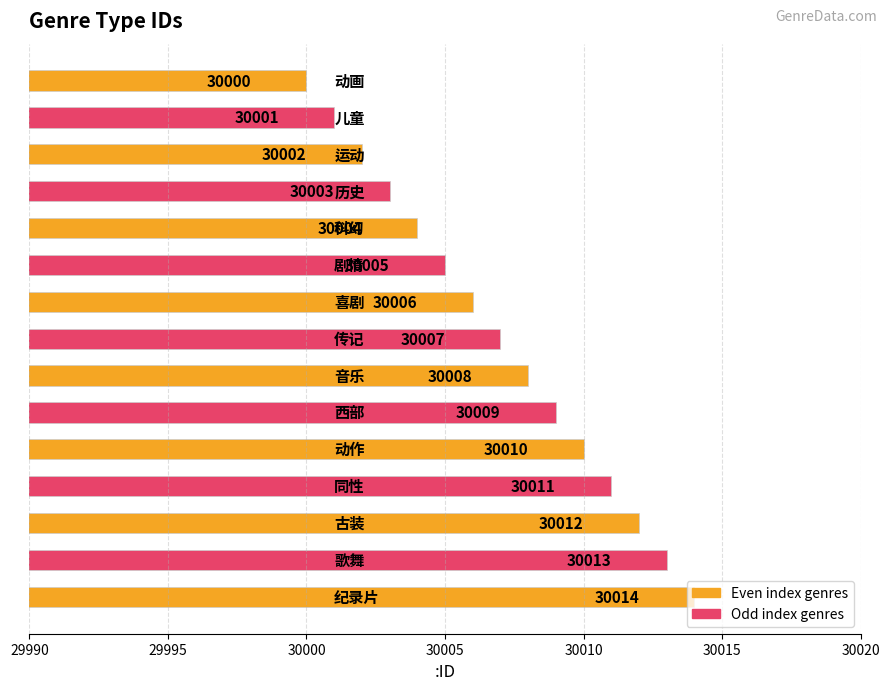

How many bars are there in total?

15